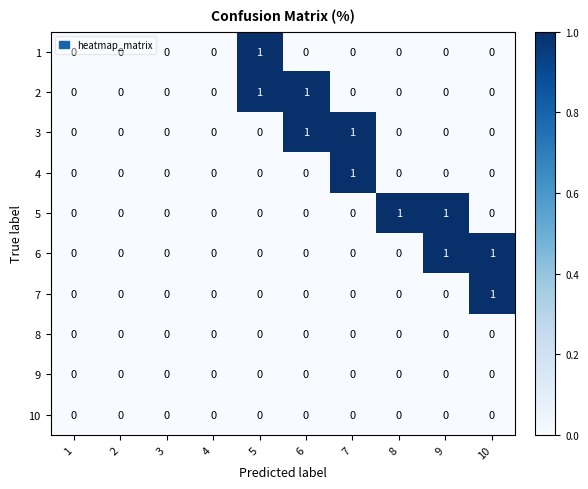

Between 3 and 8, which series saw the biggest shift?

5